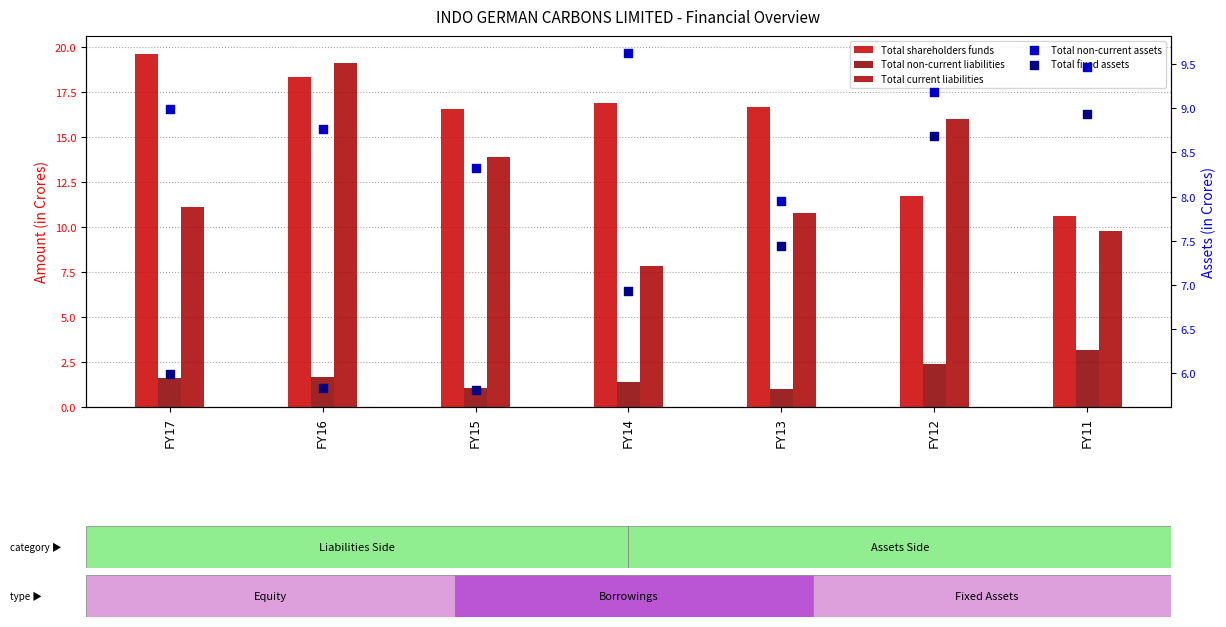

Which series contains the highest Y value?

Total shareholders funds